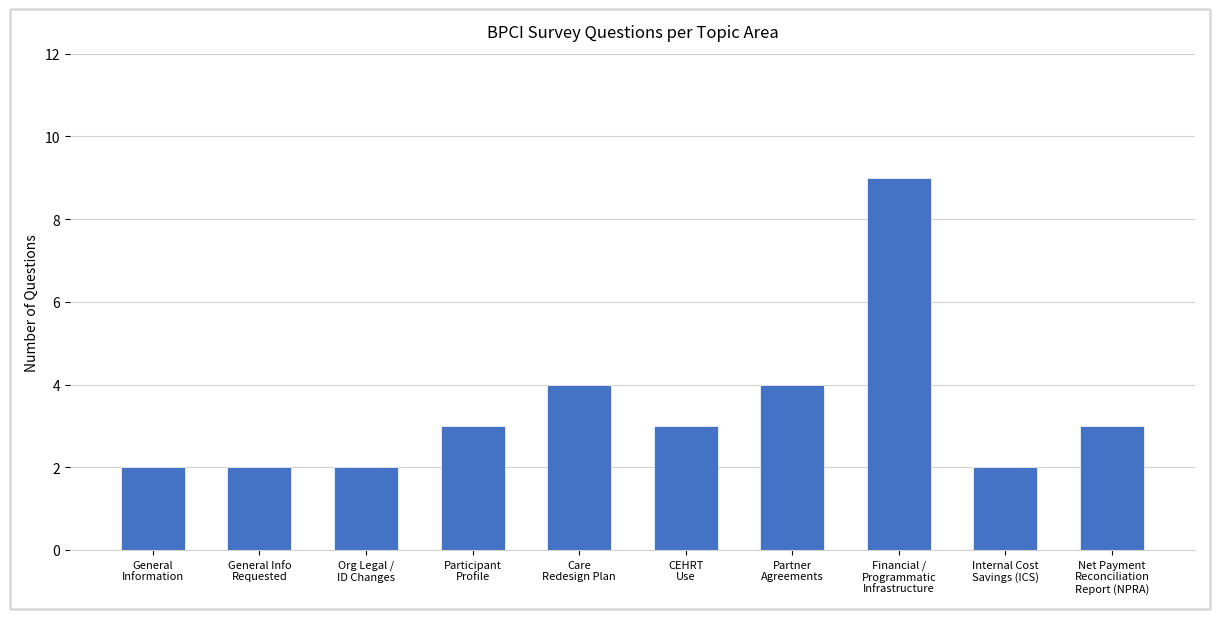

Read the value at Org Legal /
ID Changes.

2